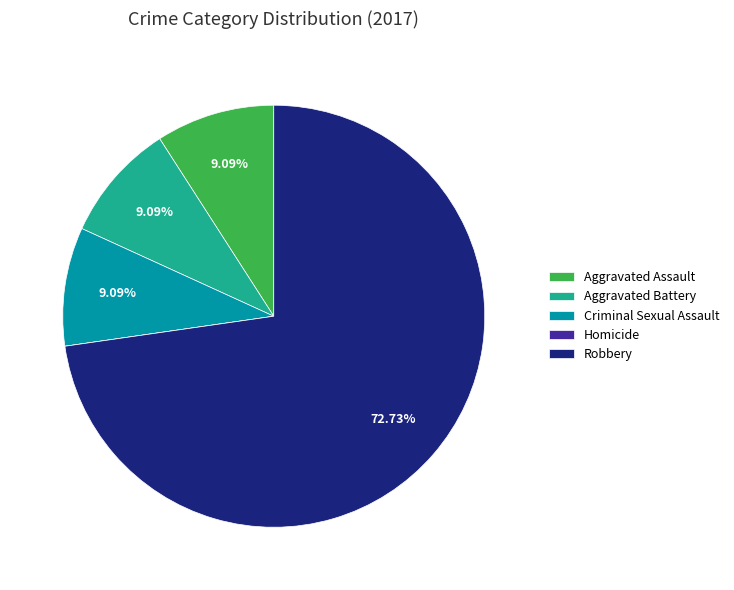

Which category has the biggest portion of the pie?

Robbery